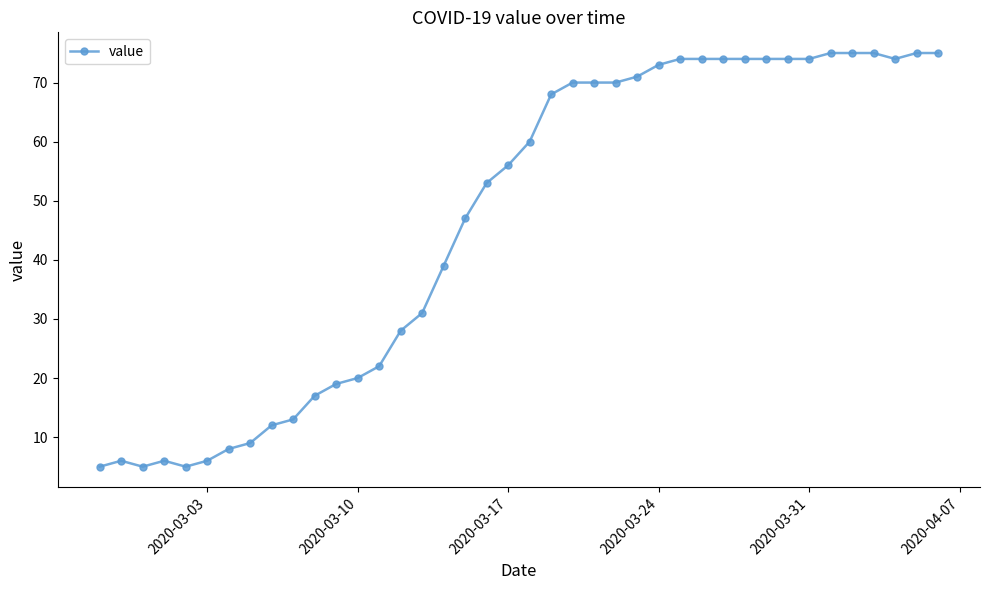

True or false: there are more than 1 points higher than both neighbors.

True